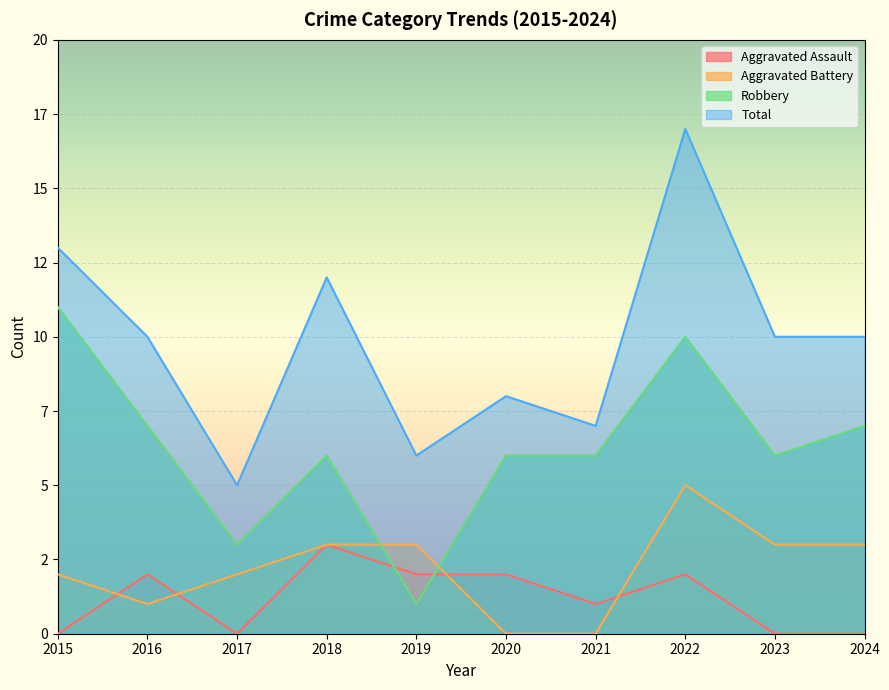

True or false: Total and Robbery cross at least once.

False